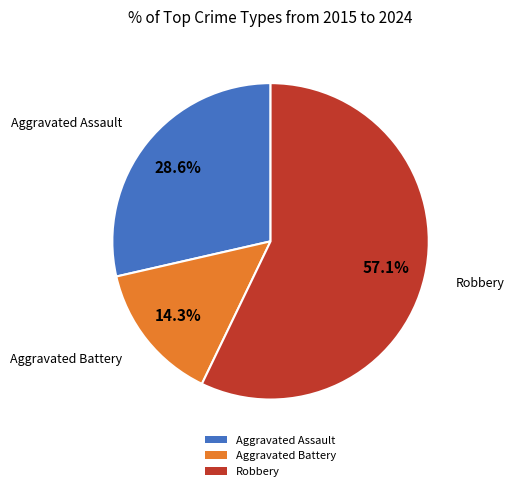

Which has a higher value, Robbery or Aggravated Battery?

Robbery